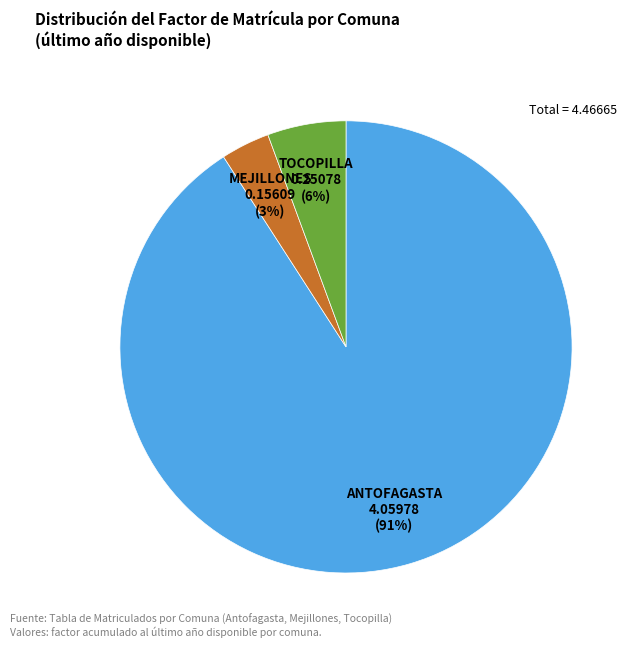

To the nearest percent, what is the combined percentage of TOCOPILLA and MEJILLONES?

9%